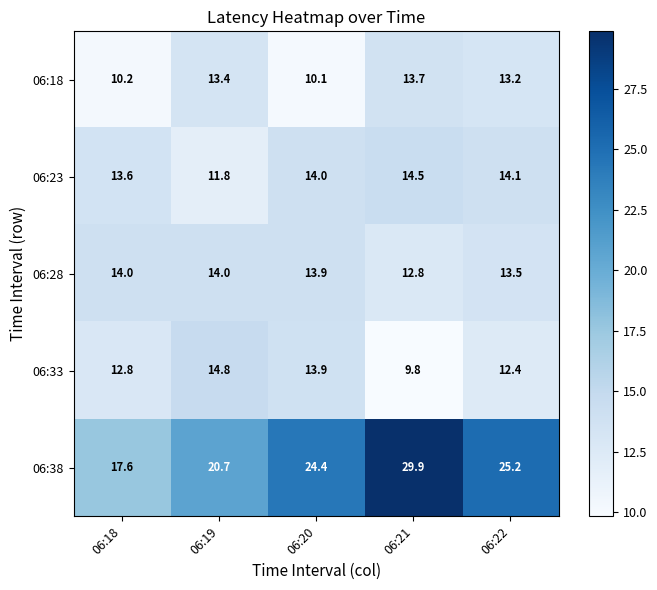

What is the total value across all series at 06:20?

76.3